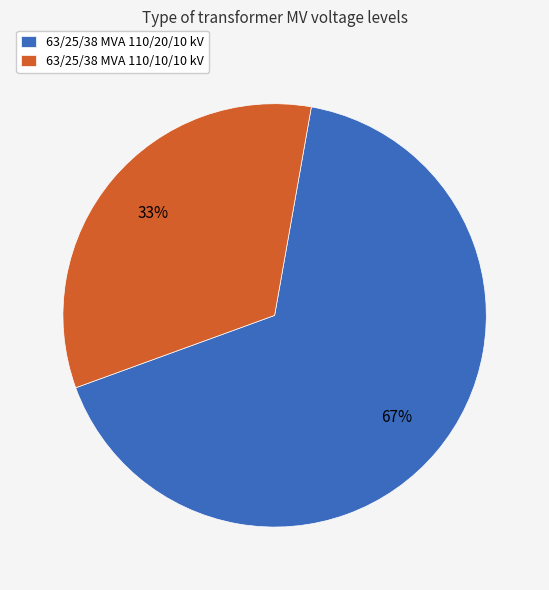

Which category has the smallest portion of the pie?

63/25/38 MVA 110/10/10 kV